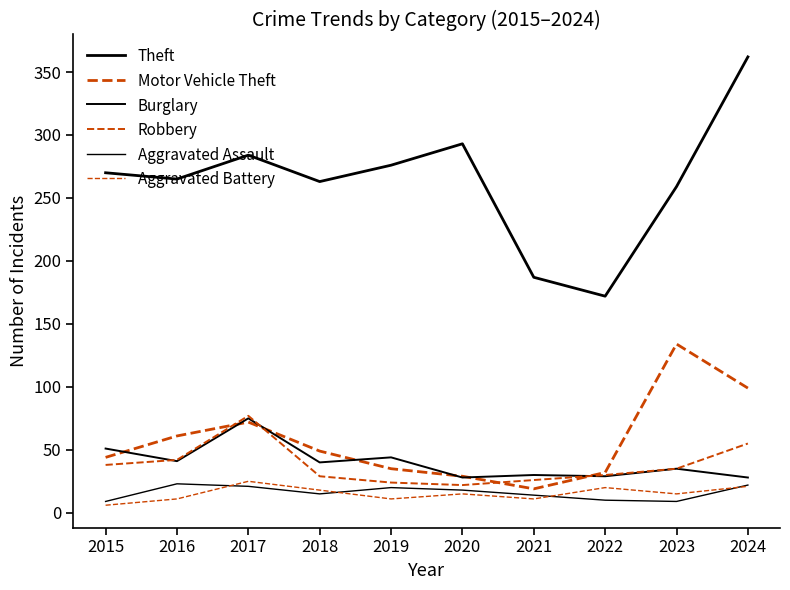

What is the difference between the Motor Vehicle Theft values at 2023 and 2019?

99